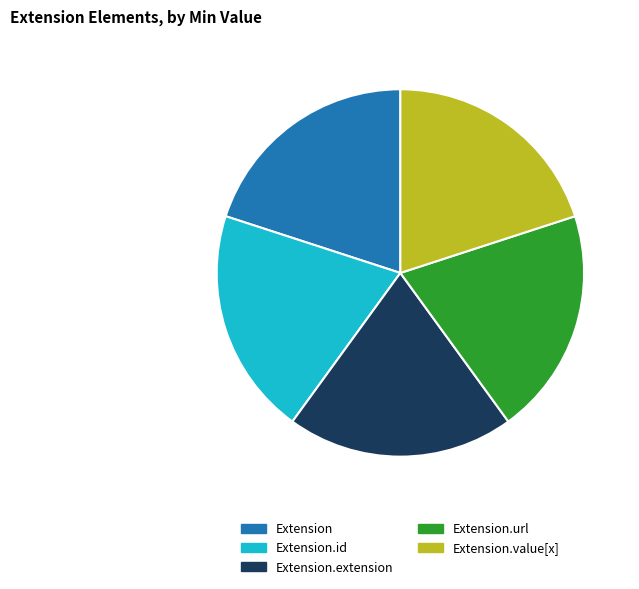

What is the ratio of the value at Extension to the value at Extension.extension?

1.0